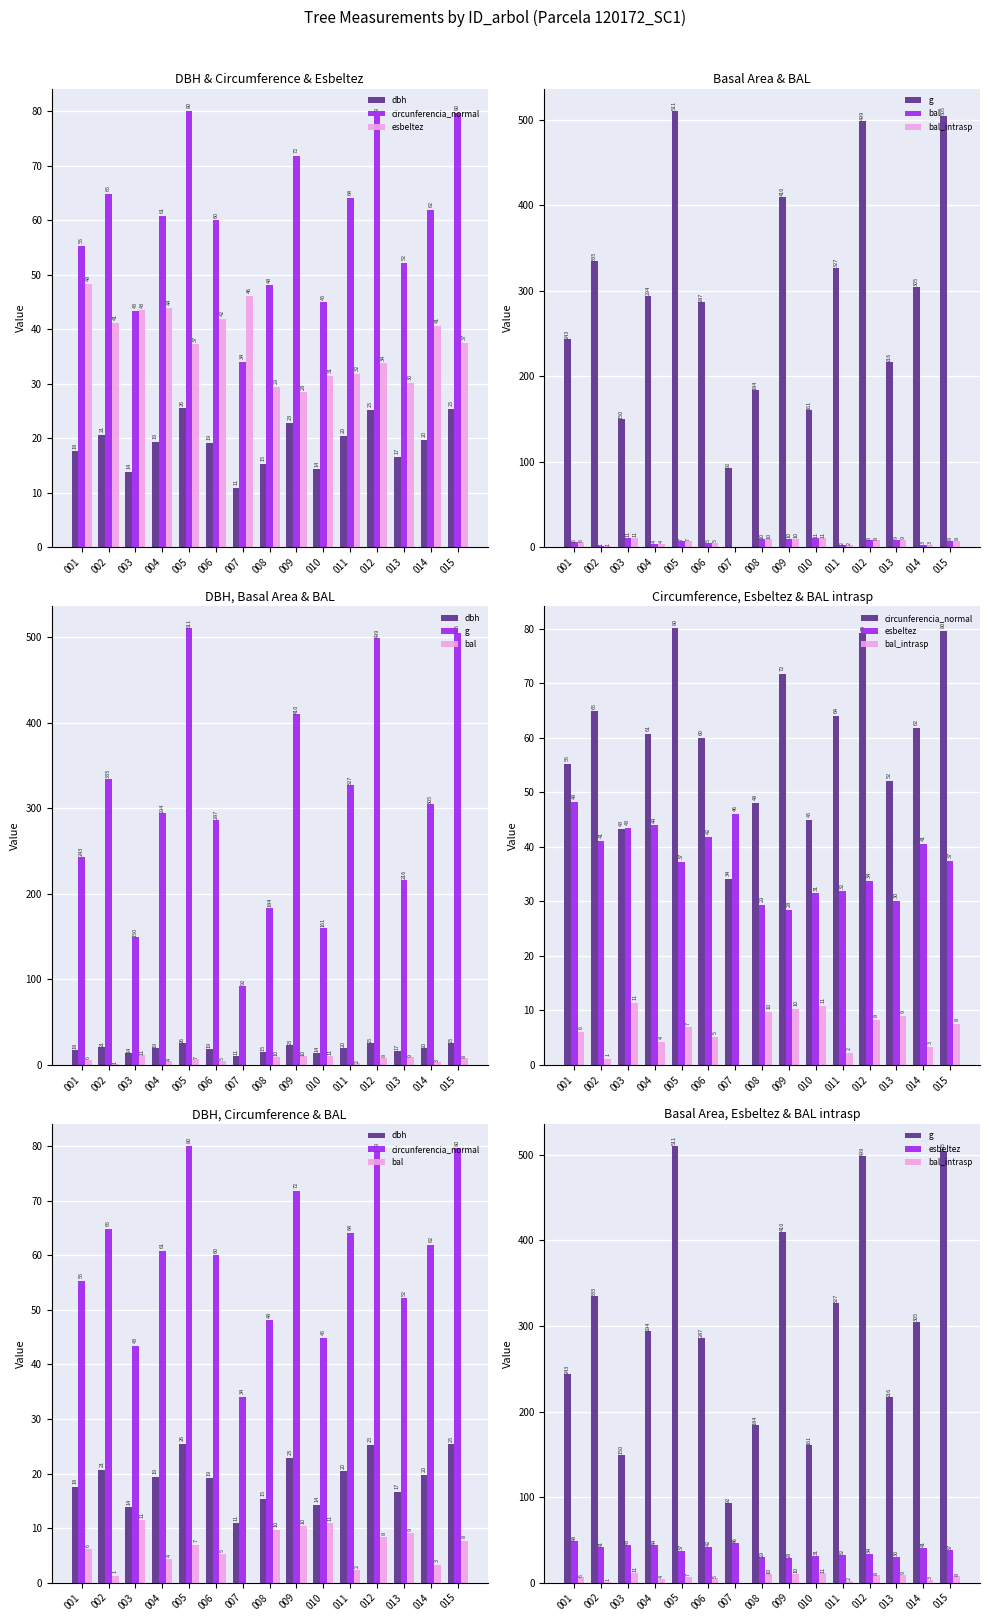

Which label corresponds to the smallest value in the chart?

007